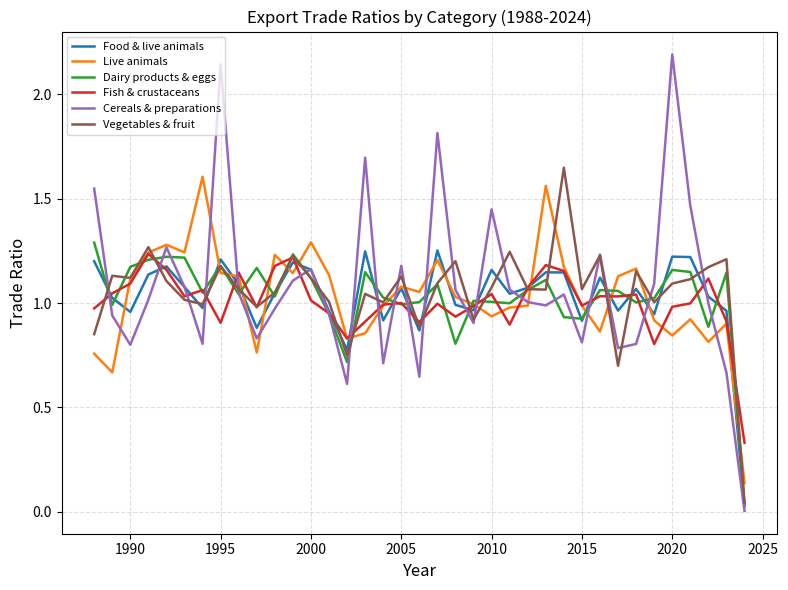

The value of Dairy products & eggs at 2000 is 1.6. True or false?

False